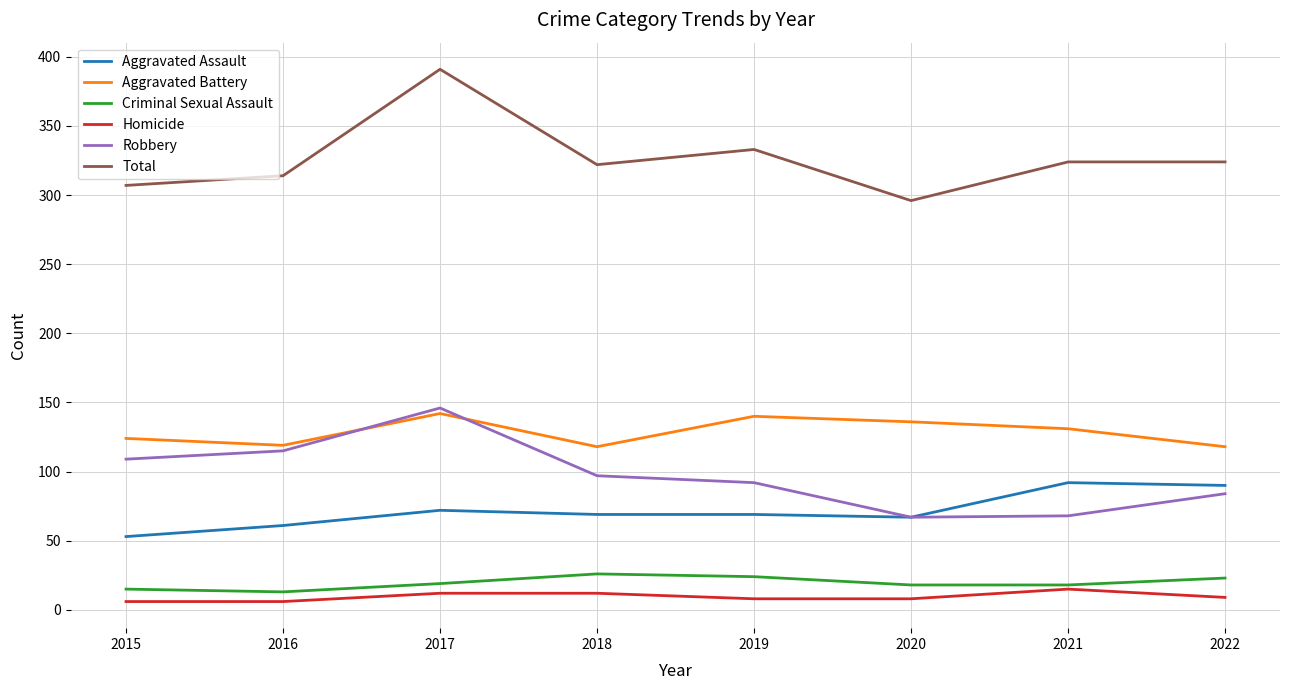

What is the difference between the maximum and minimum values in the Robbery series?

79